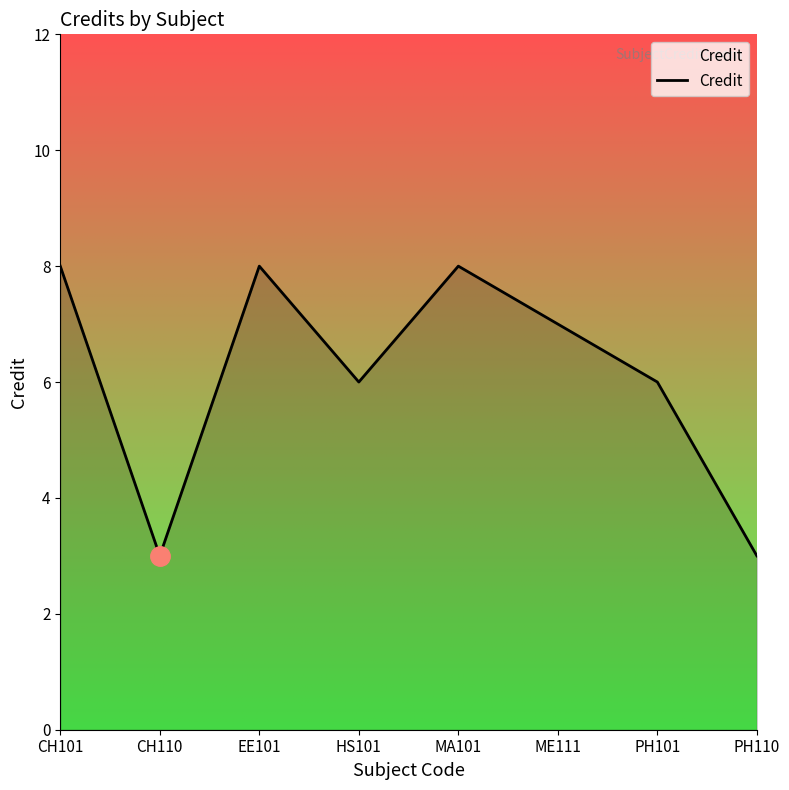

What is the difference between the values at MA101 and HS101?

2